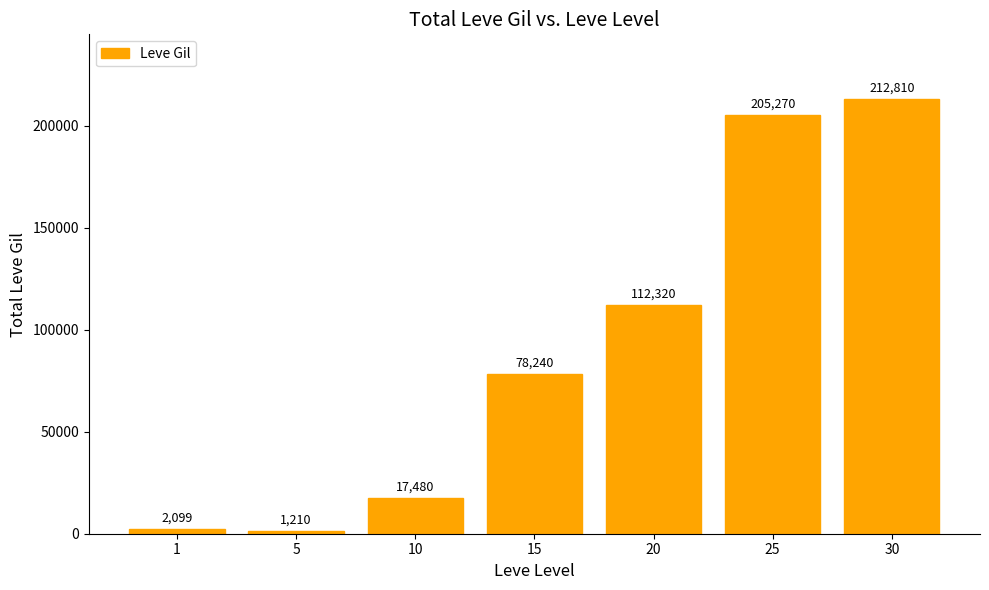

Reading right to left, what are all the values shown in this chart?

212810	205270	112320	78240	17480	1210	2099